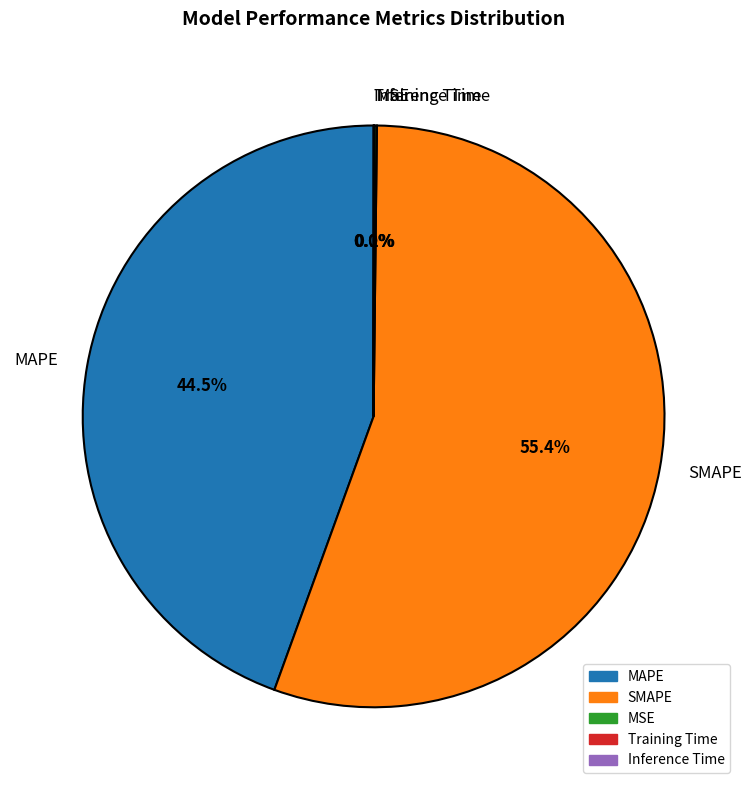

Which category has the biggest portion of the pie?

SMAPE